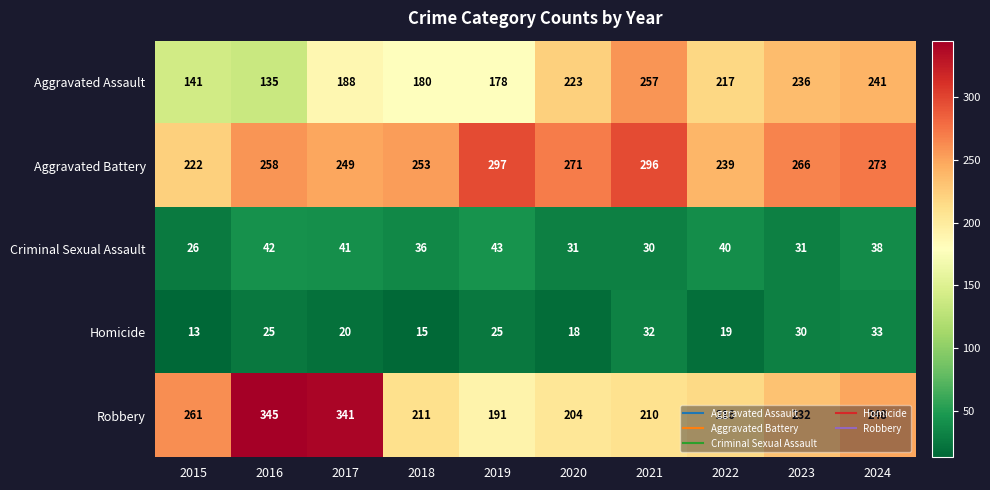

Is it true that Aggravated Assault equals 241 at 2024?

True